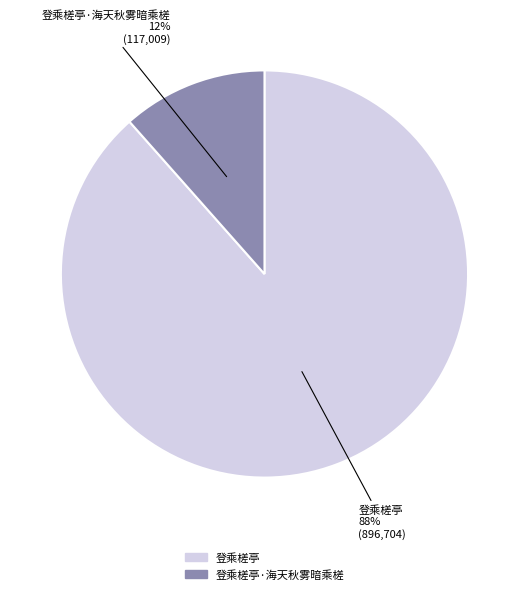

To the nearest percent, what is the average slice percentage?

50%